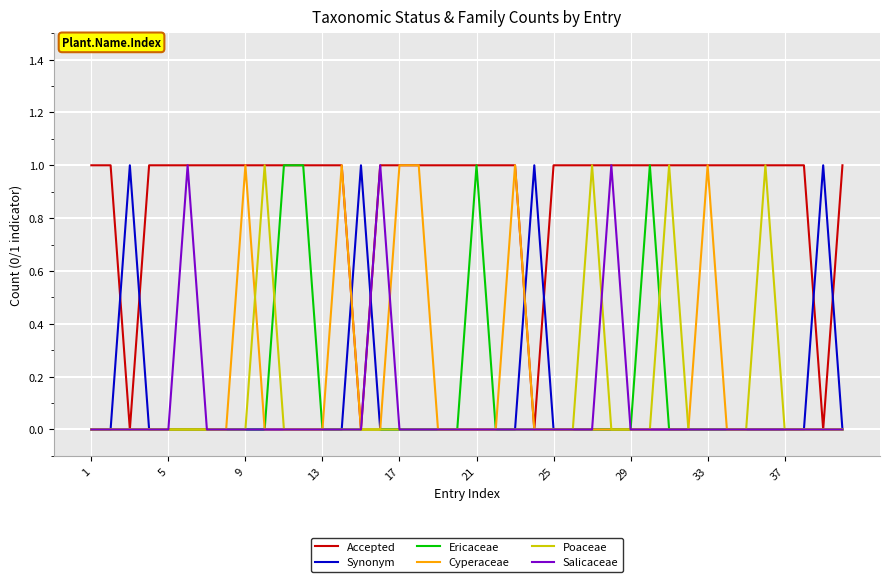

True or false: Accepted and Salicaceae cross at least once.

False